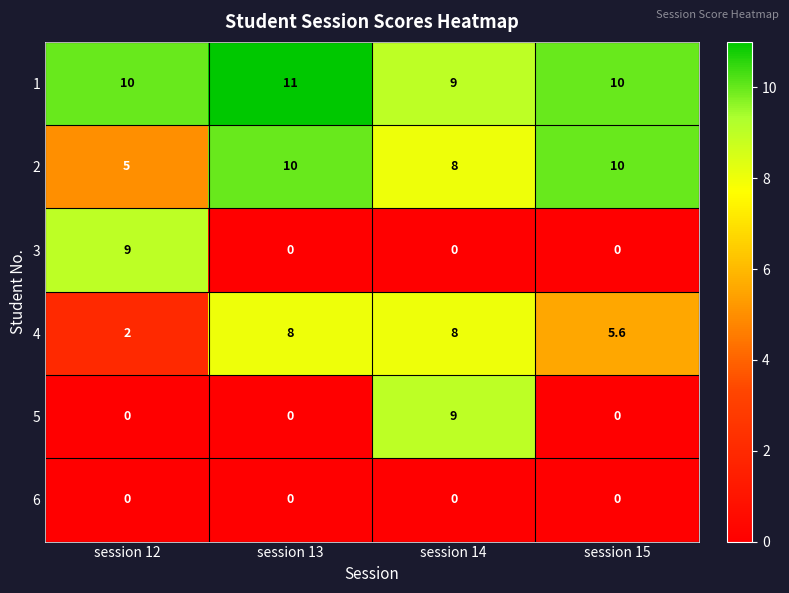

Reading left to right, extract all data points from this chart.

1: session 12=10.0	session 13=11.0	session 14=9.0	session 15=10.0
2: session 12=5.0	session 13=10.0	session 14=8.0	session 15=10.0
3: session 12=9.0	session 13=0.0	session 14=0.0	session 15=0.0
4: session 12=2.0	session 13=8.0	session 14=8.0	session 15=5.6
5: session 12=0.0	session 13=0.0	session 14=9.0	session 15=0.0
6: session 12=0.0	session 13=0.0	session 14=0.0	session 15=0.0